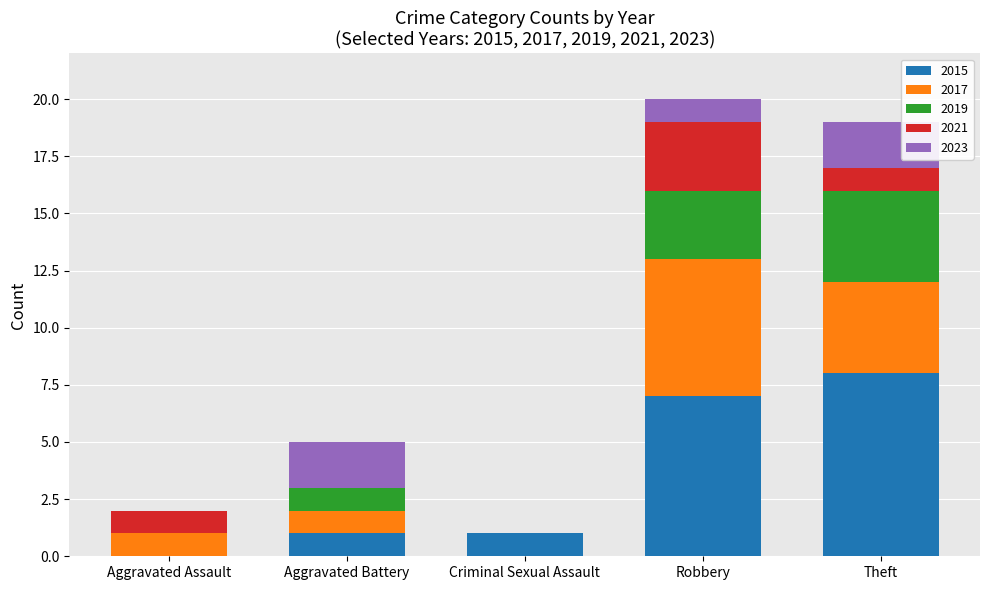

At which label does 2015 reach its peak?

Theft